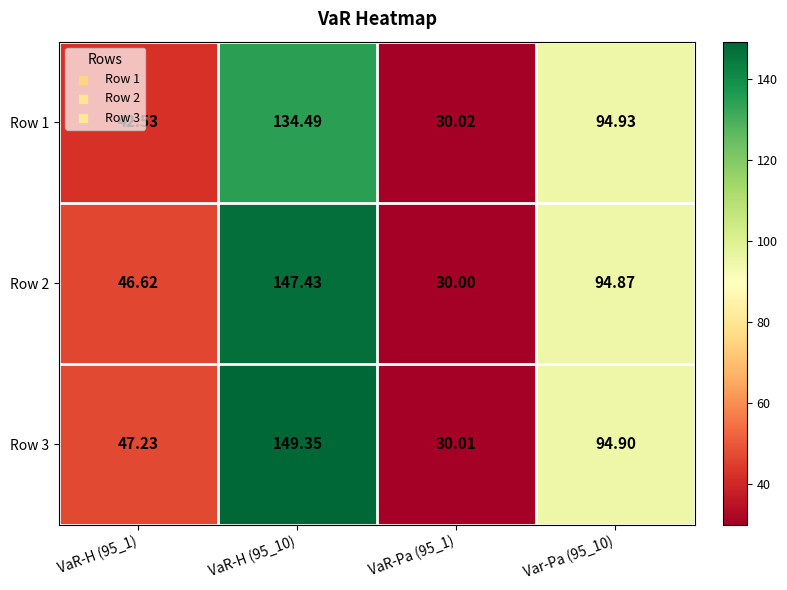

How many distinct data groups are displayed?

3